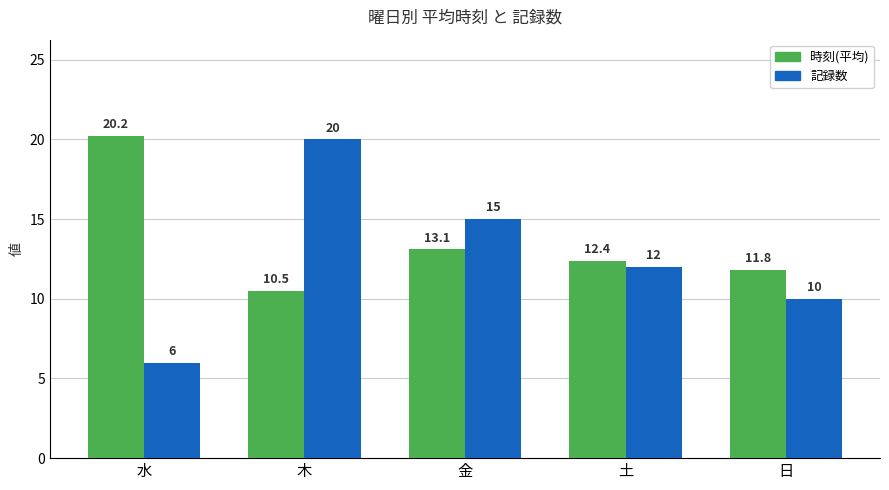

Reading left to right, list all the values displayed in this chart.

時刻(平均): 水=20.2	木=10.5	金=13.1	土=12.4	日=11.8
記録数: 水=6.0	木=20.0	金=15.0	土=12.0	日=10.0